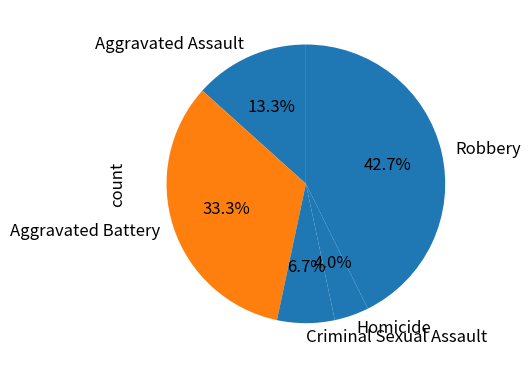

Which slice is the largest?

Robbery